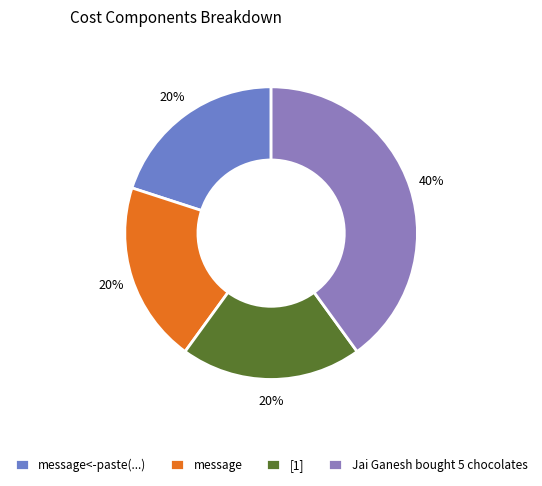

To the nearest percent, what percentage of the pie is Jai Ganesh bought 5 chocolates?

40%